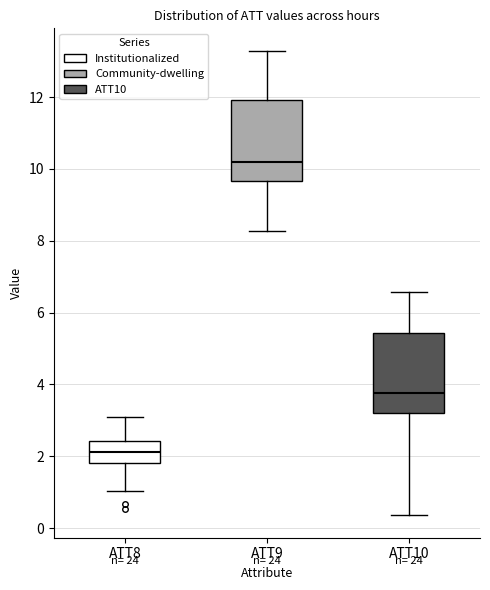

Reading left to right, transcribe this box plot: for each box, give where its median line is, the range the box spans, and where its two whiskers end, as read against the y-axis. The values are not printed on the chart, so give them approximately, as read against the axis.

ATT8: median 2.2, box 1.8 to 2.4, whiskers 1.0 to 3.0
ATT9: median 10.2, box 9.6 to 12.0, whiskers 8.2 to 13.2
ATT10: median 3.8, box 3.2 to 5.4, whiskers 0.4 to 6.6